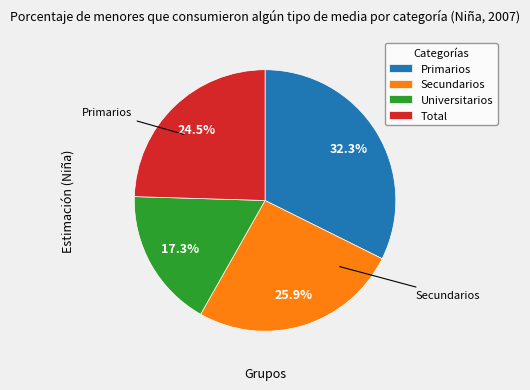

What is the smallest slice in the pie chart?

Universitarios